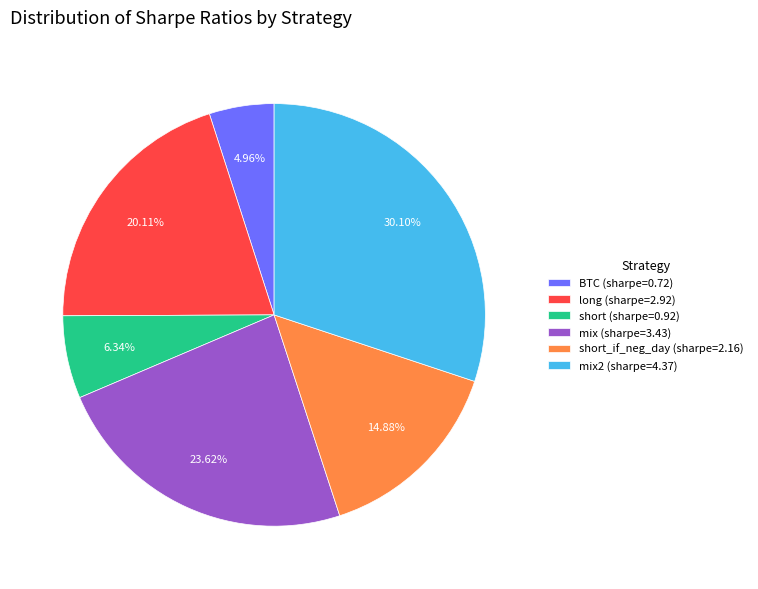

Rank the categories by value from highest to lowest.

mix2 (sharpe=4.37), mix (sharpe=3.43), long (sharpe=2.92), short_if_neg_day (sharpe=2.16), short (sharpe=0.92), BTC (sharpe=0.72)